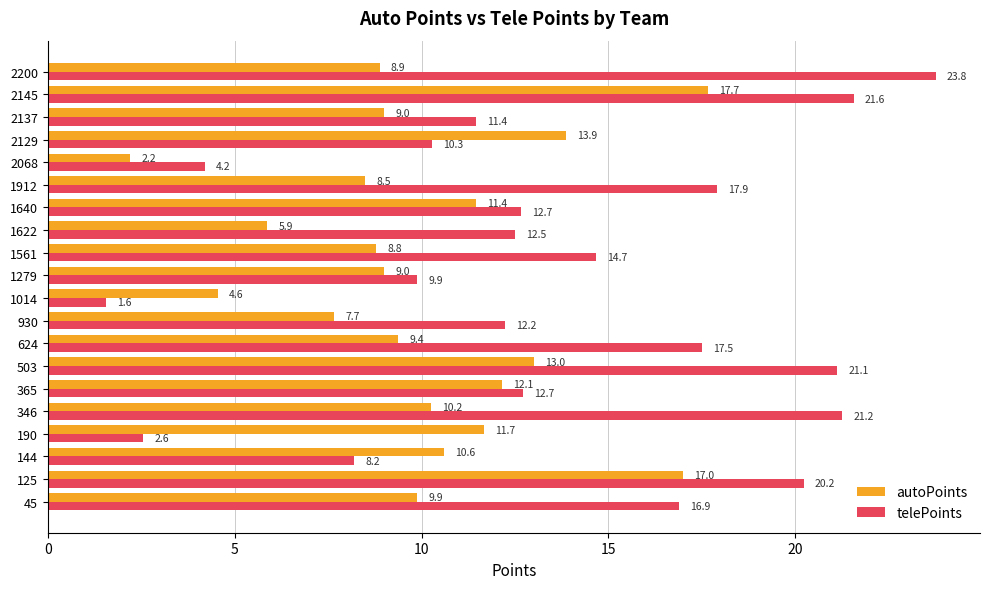

Between 1279 and 2145, which series saw the biggest shift?

telePoints